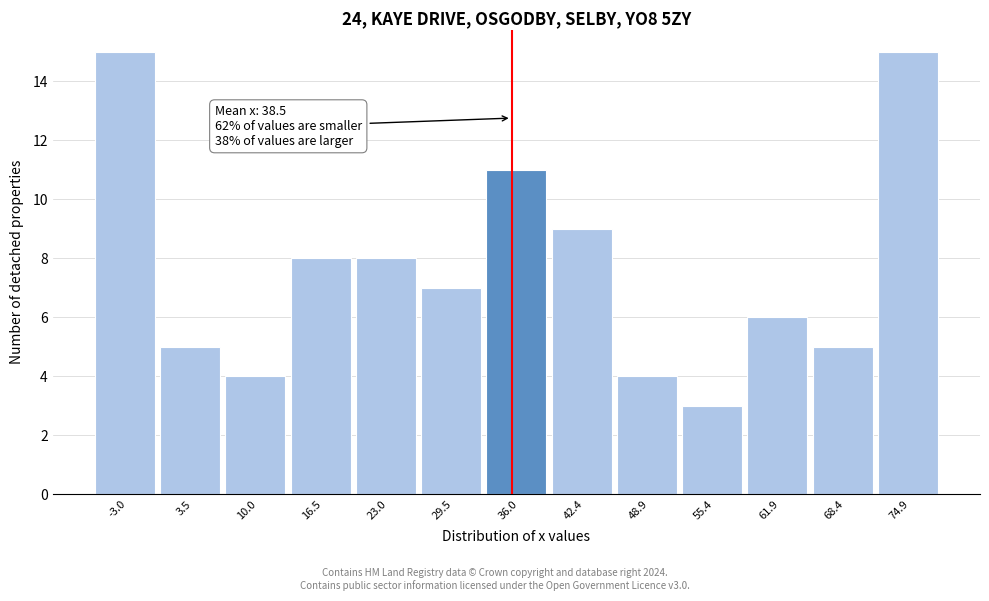

Reading left to right, transcribe all the data shown in this chart.

15	5	4	8	8	7	11	9	4	3	6	5	15